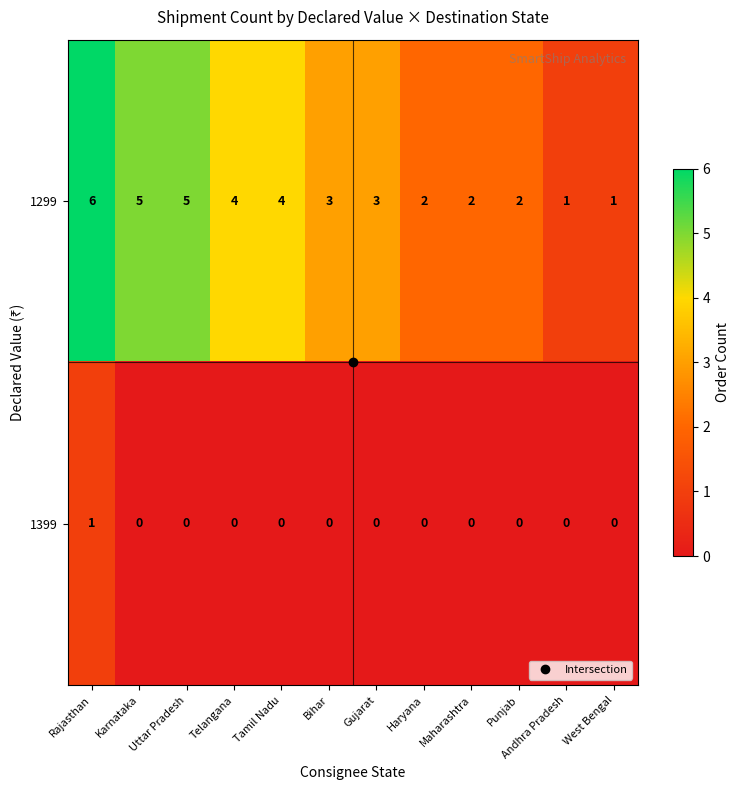

The value of 1399 at Rajasthan is 1. True or false?

True